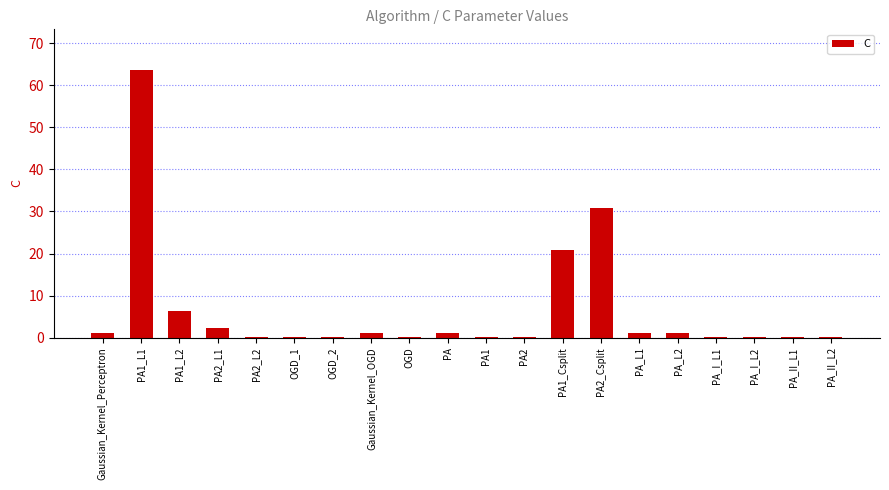

At which category does the chart reach its peak across all series?

PA1_L1